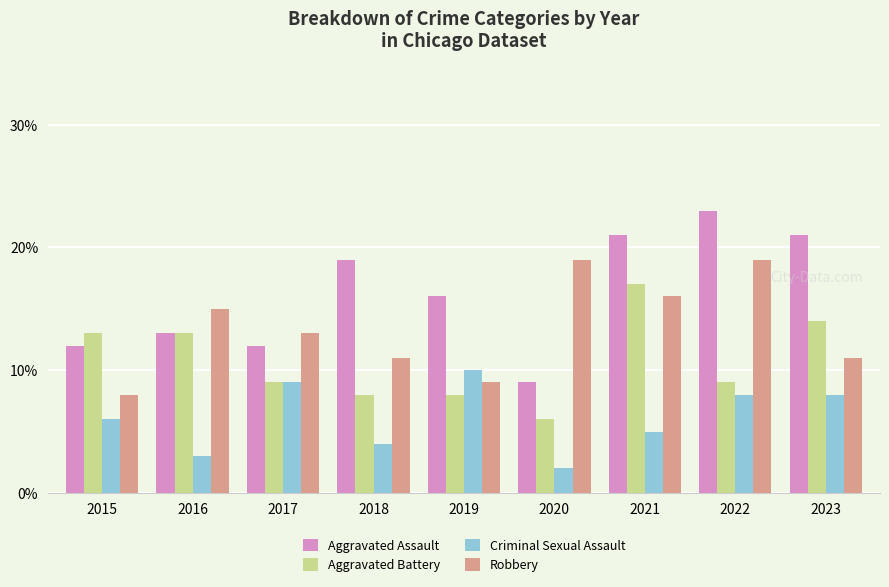

What is the value of the Aggravated Battery bar at the 5th from the left?

8